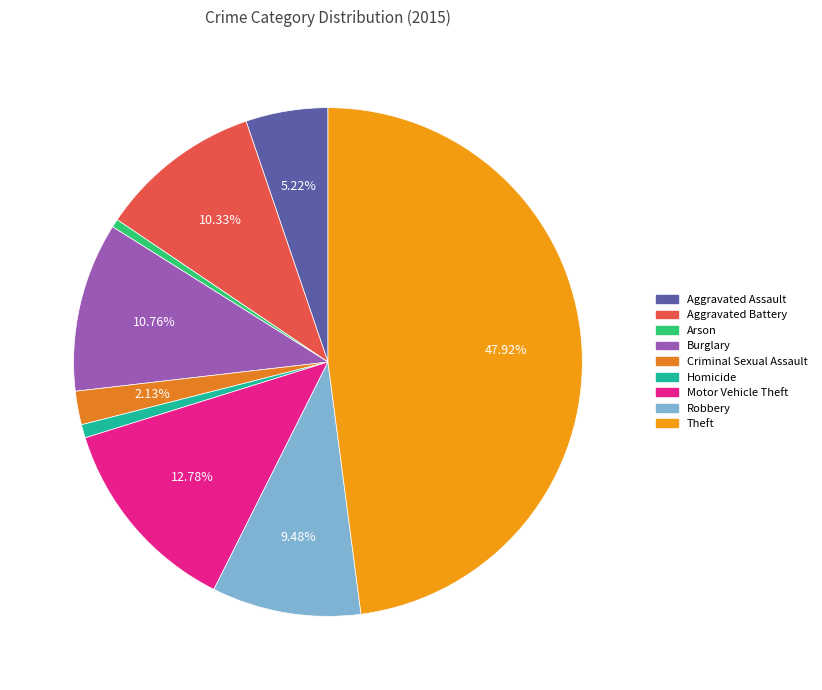

To the nearest percent, what is the combined percentage of Motor Vehicle Theft and Aggravated Battery?

23%